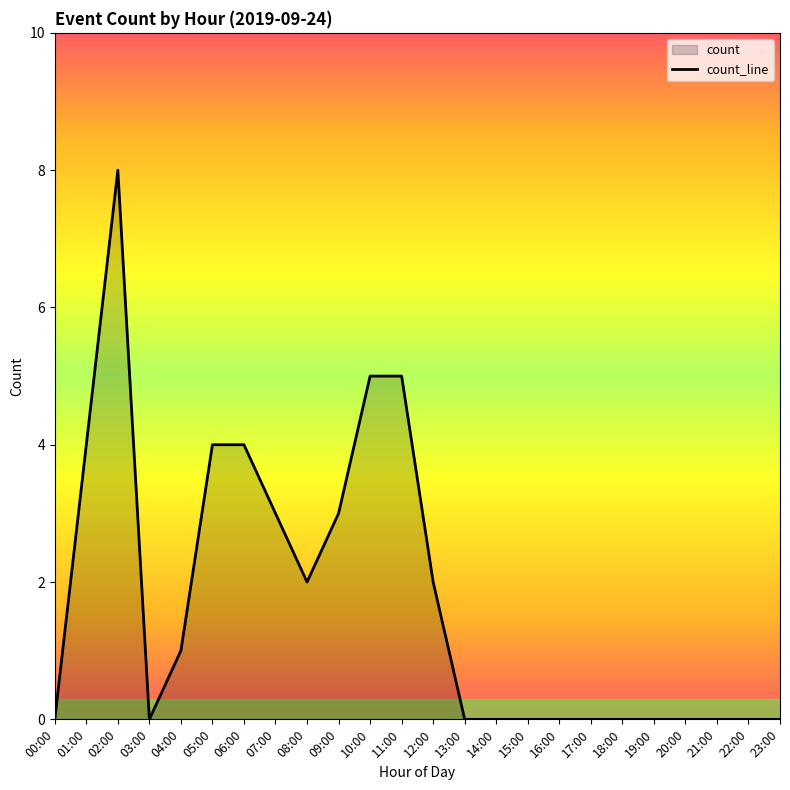

How many lines are shown in the chart?

1